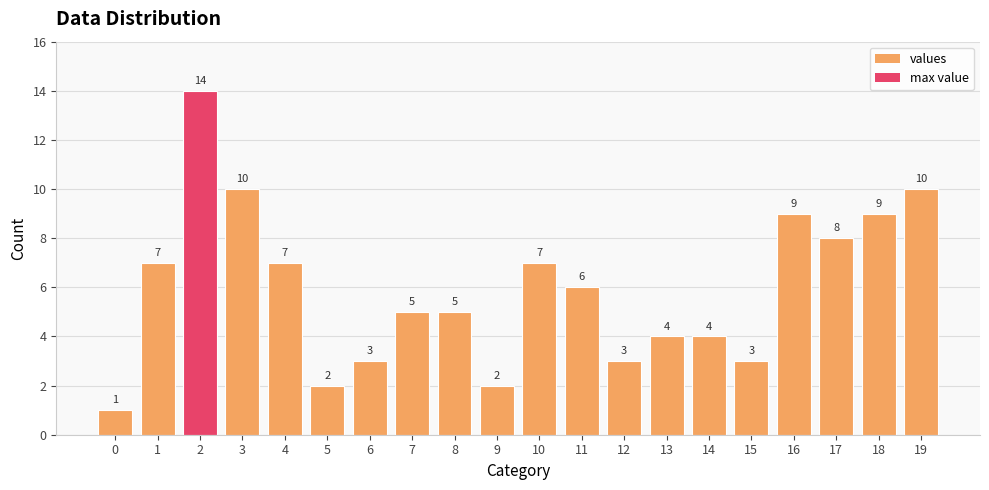

Which has a higher value, 11 or 17?

17